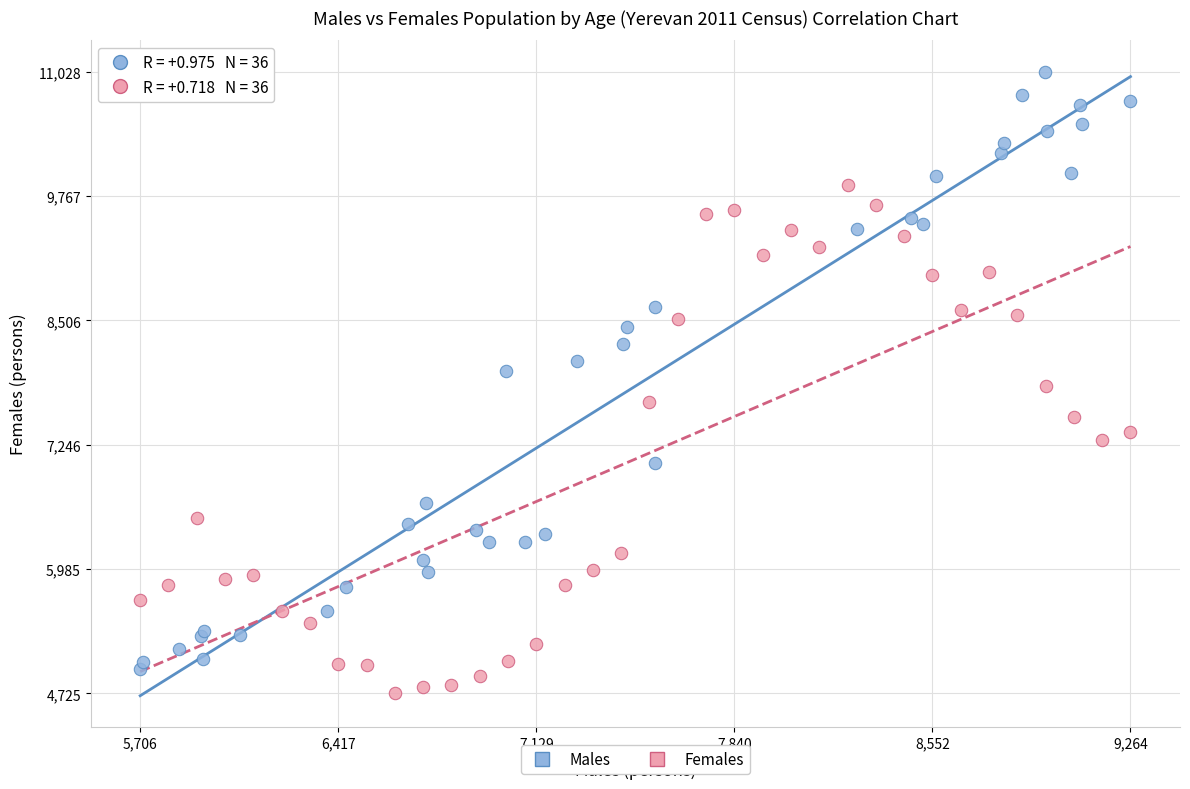

Which series reaches the maximum Y coordinate?

Males